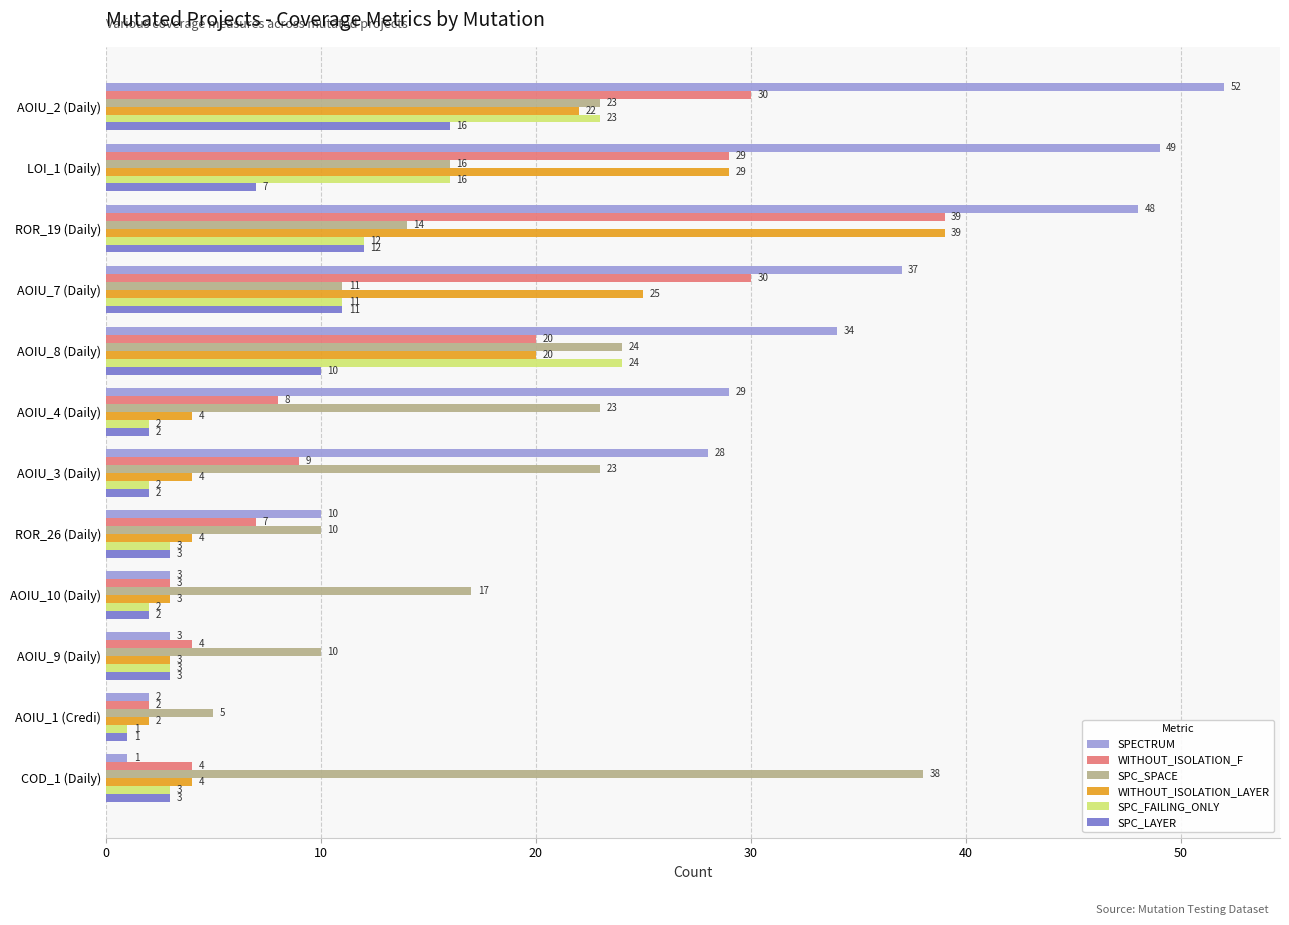

Is it true that SPC_LAYER equals 5 at AOIU_7 (Daily)?

False